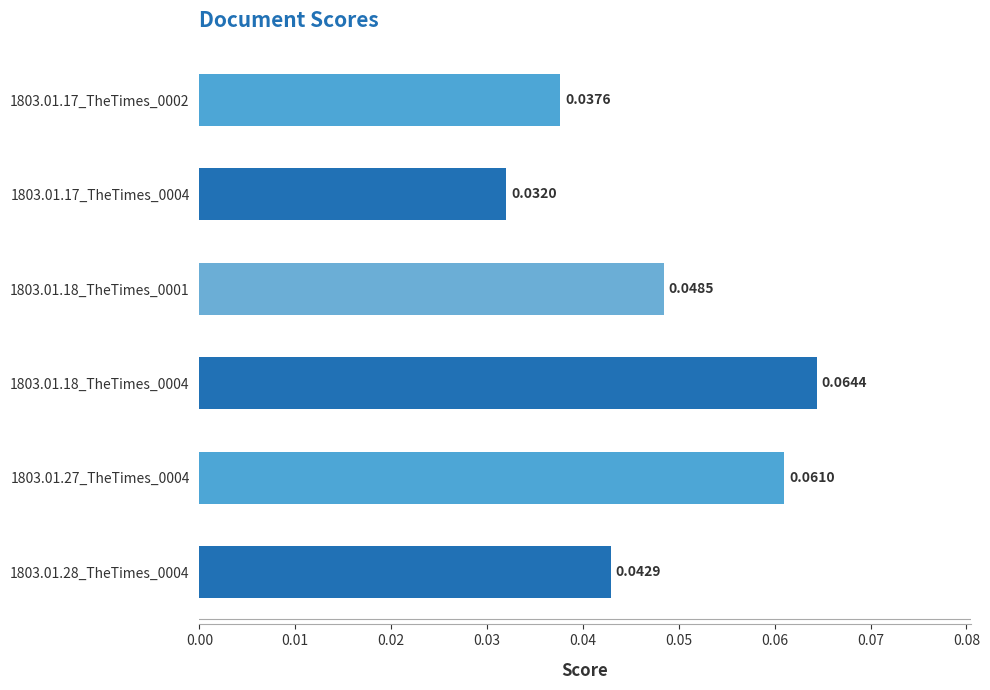

At which label is the value closest to 0?

1803.01.17_TheTimes_0004